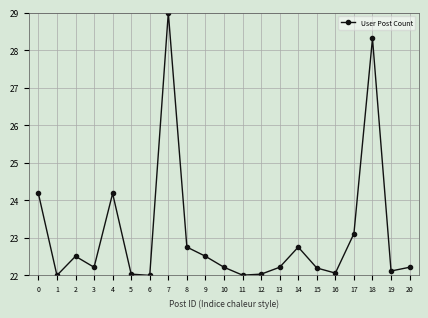

What is the minimum value shown in the chart?

22.0